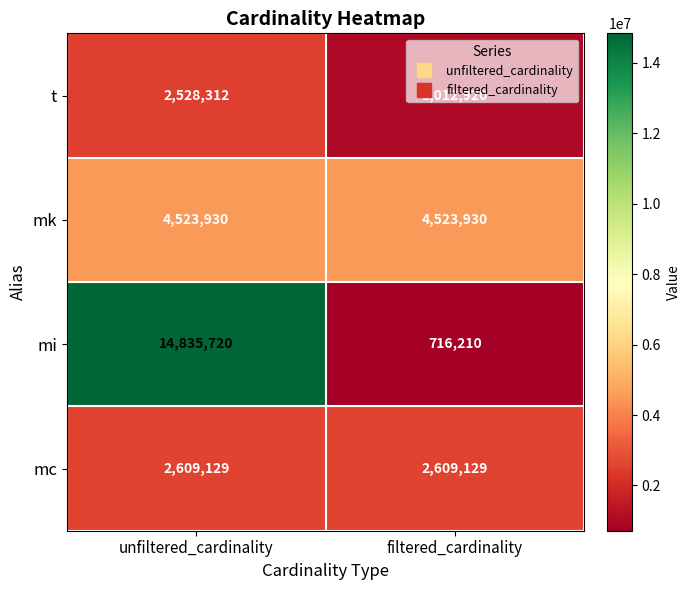

What is the sum of the mc values at filtered_cardinality and unfiltered_cardinality?

5218258